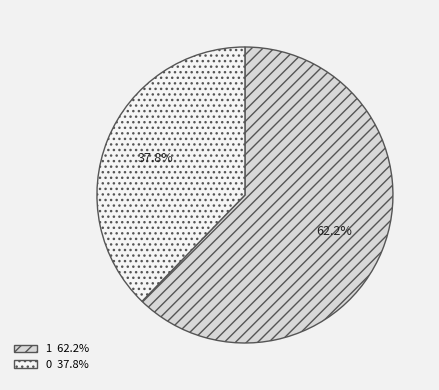

What is the smallest slice in the pie chart?

0 37.8%